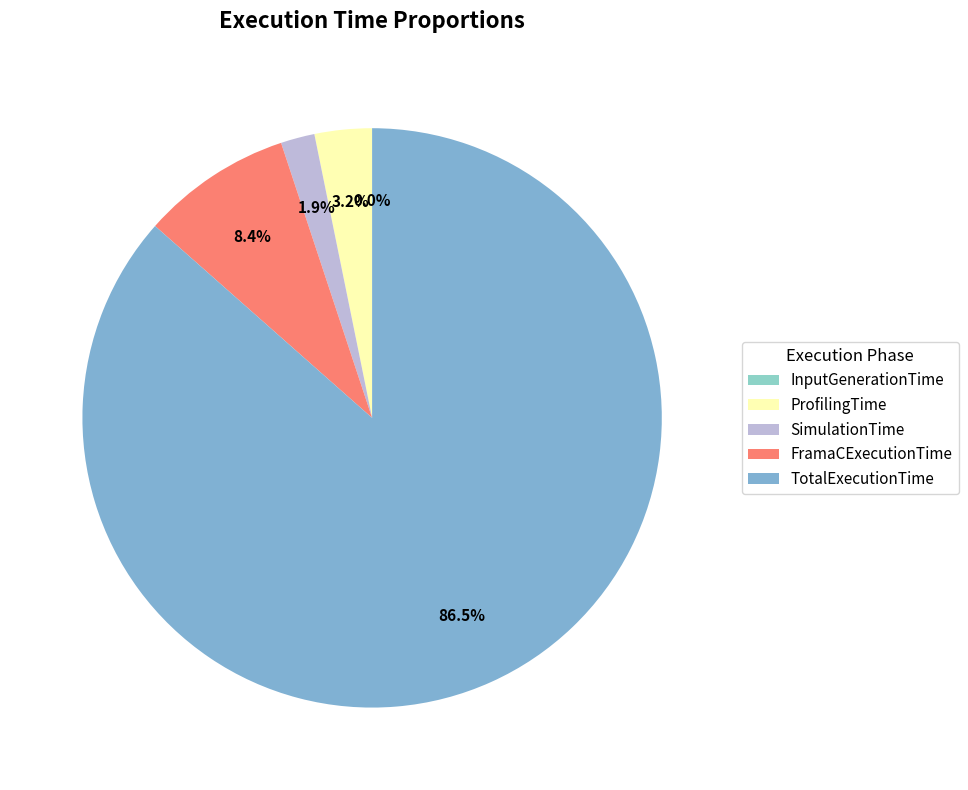

To the nearest percent, what is the average slice percentage?

20%